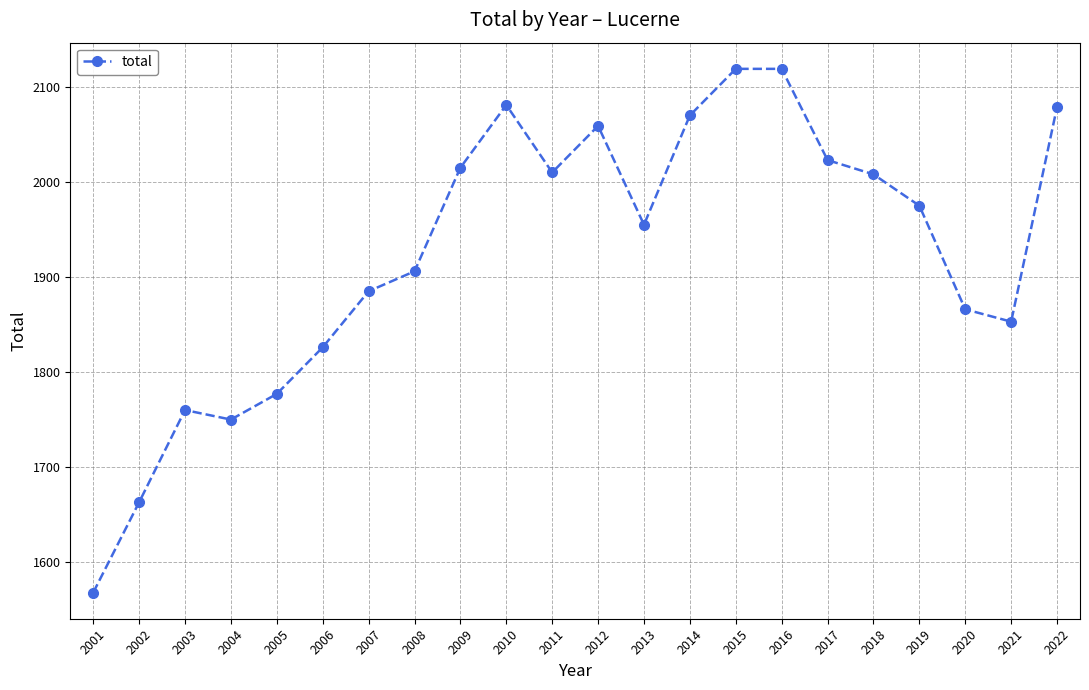

Approximately how many times larger is the value at 2013 compared to 2014?

0.9